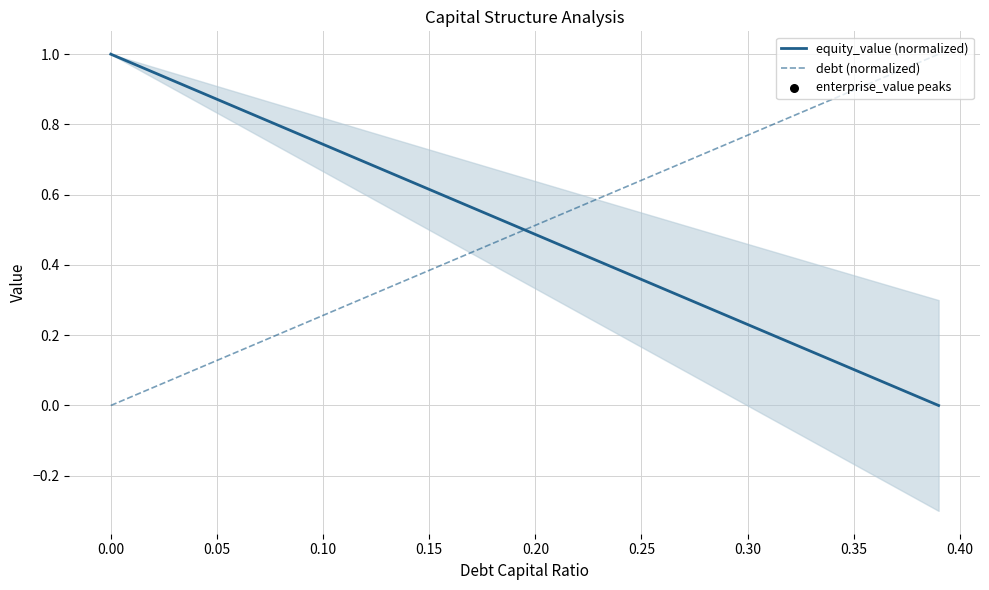

Which series reaches the maximum Y coordinate?

equity_value (normalized)